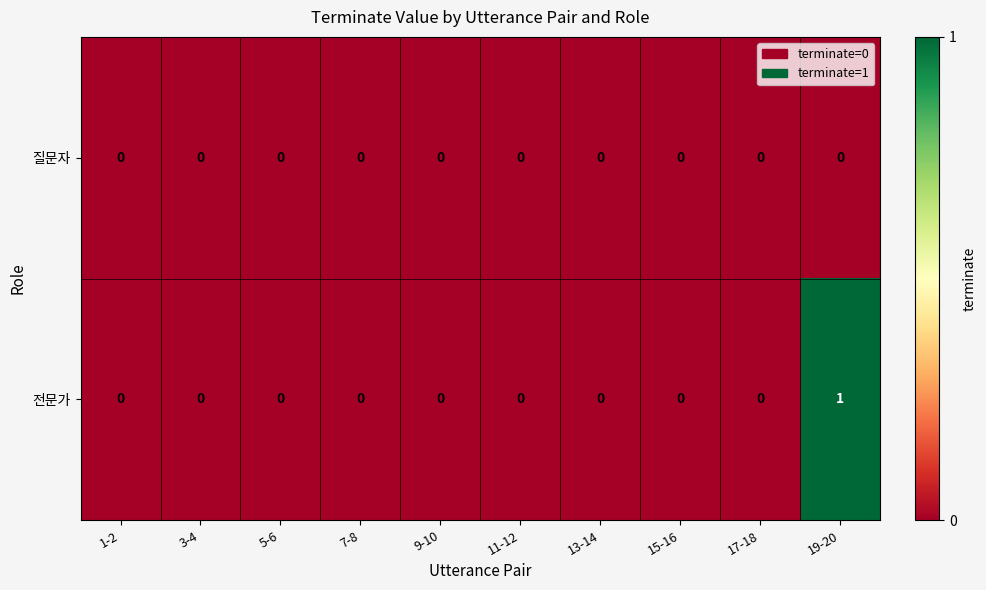

Reading left to right, what are all the values shown in this chart?

질문자: 0	0	0	0	0	0	0	0	0	0
전문가: 0	0	0	0	0	0	0	0	0	1